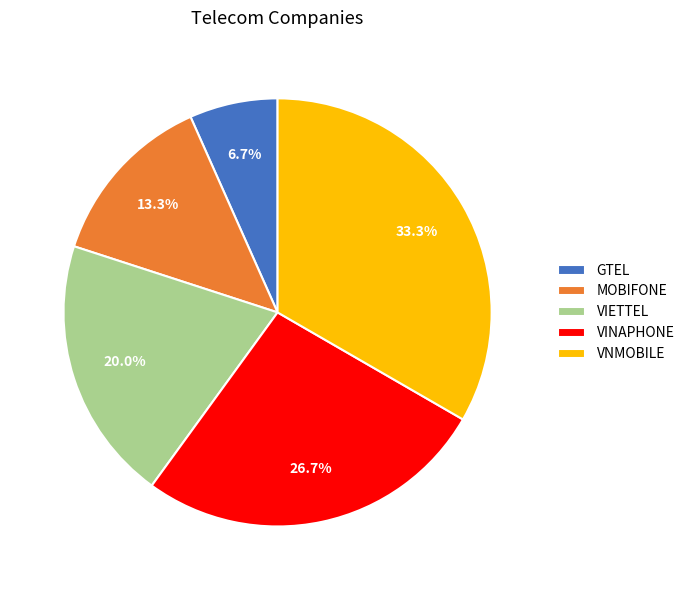

Between MOBIFONE and VINAPHONE, which is larger?

VINAPHONE